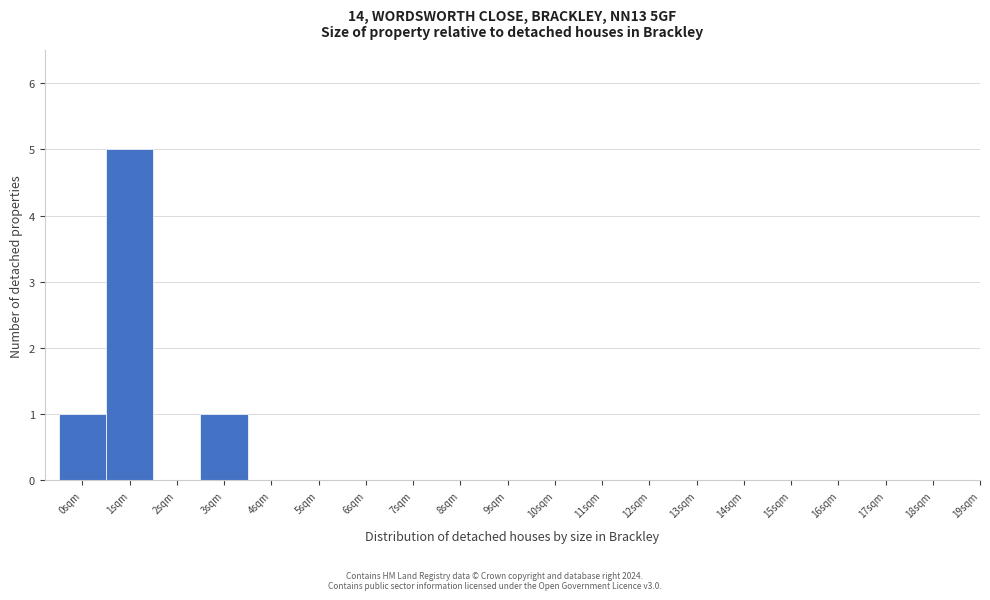

How tall is the bar that spans 2.5 to 3.5 on the x-axis? The values are not printed on the chart, so give them approximately, as read against the axis.

1